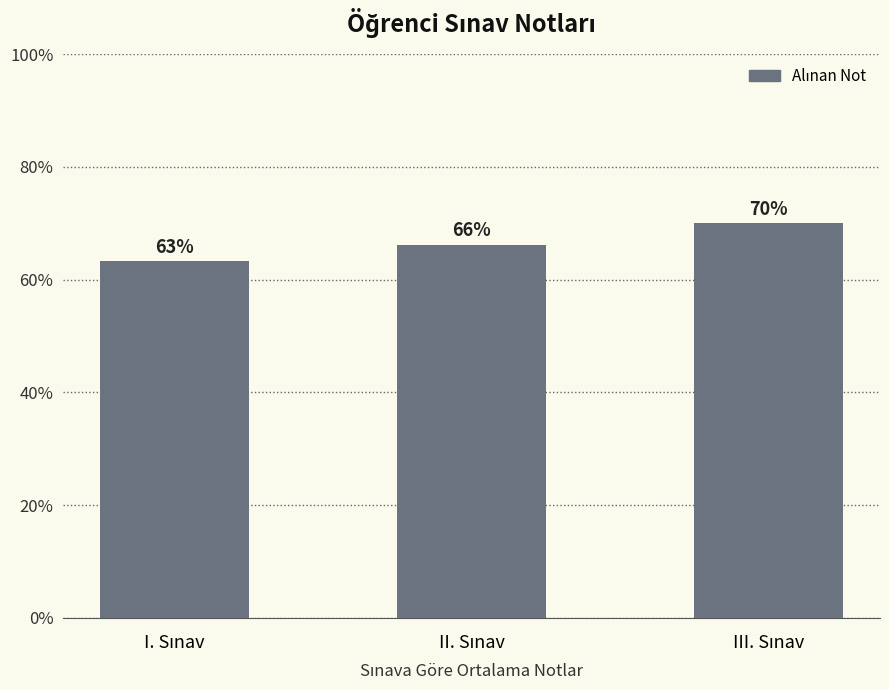

What is the value of the 2nd bar from the left?

66.2